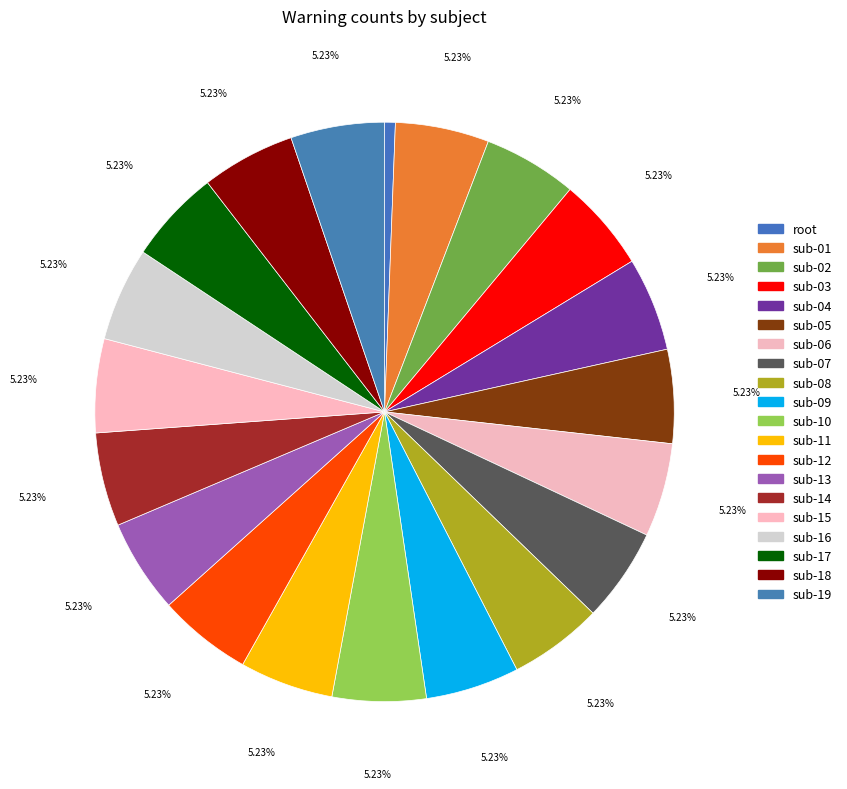

Is sub-14 the majority of the pie?

No